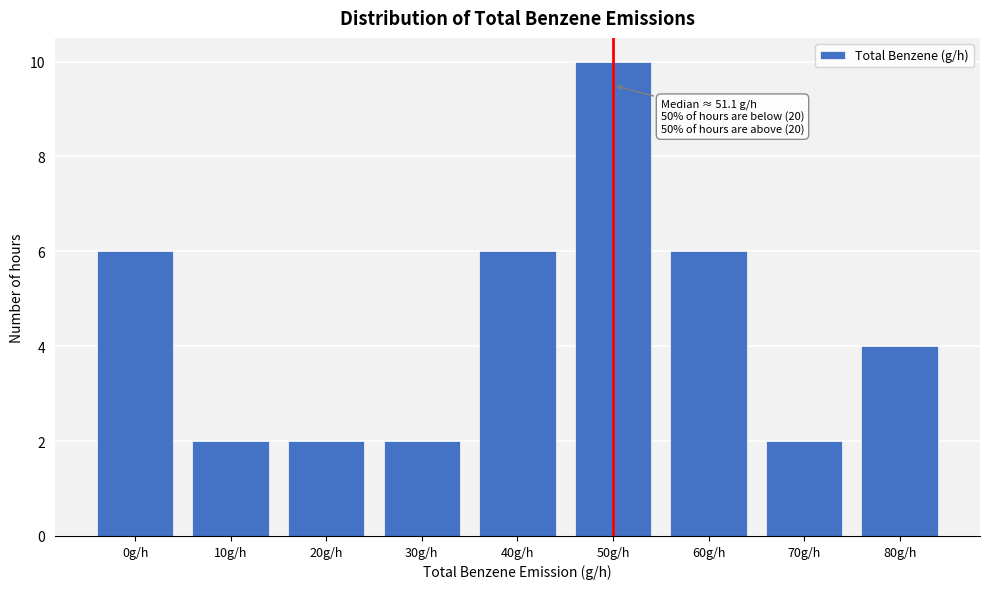

Reading left to right, extract all data points from this chart.

0g/h=6	10g/h=2	20g/h=2	30g/h=2	40g/h=6	50g/h=10	60g/h=6	70g/h=2	80g/h=4